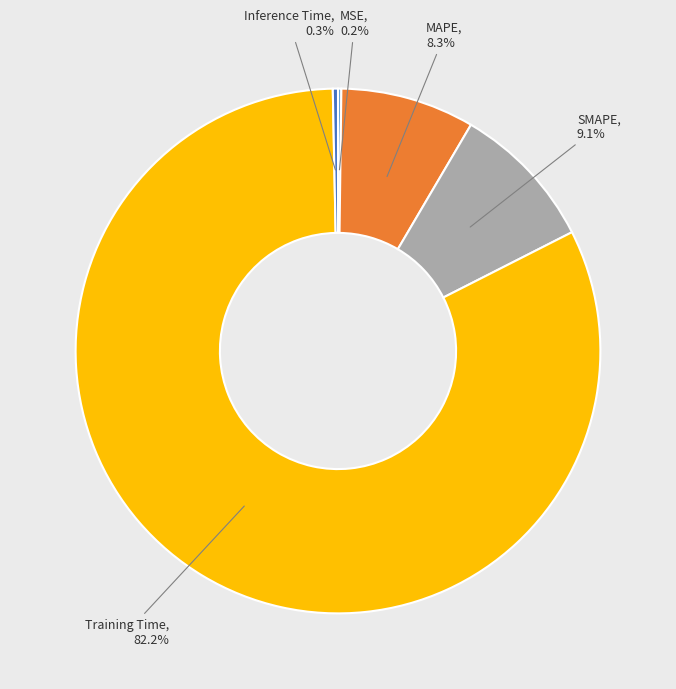

Which slice represents more than half of the pie?

Training Time